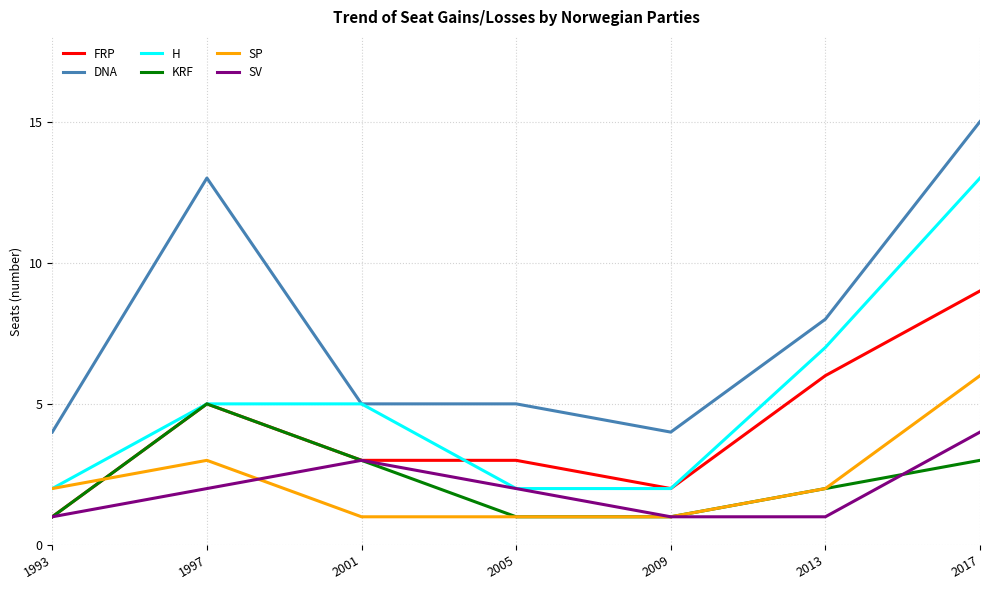

Reading left to right, transcribe all the data shown in this chart.

FRP: 1993=1	1997=5	2001=3	2005=3	2009=2	2013=6	2017=9
DNA: 1993=4	1997=13	2001=5	2005=5	2009=4	2013=8	2017=15
H: 1993=2	1997=5	2001=5	2005=2	2009=2	2013=7	2017=13
KRF: 1993=1	1997=5	2001=3	2005=1	2009=1	2013=2	2017=3
SP: 1993=2	1997=3	2001=1	2005=1	2009=1	2013=2	2017=6
SV: 1993=1	1997=2	2001=3	2005=2	2009=1	2013=1	2017=4